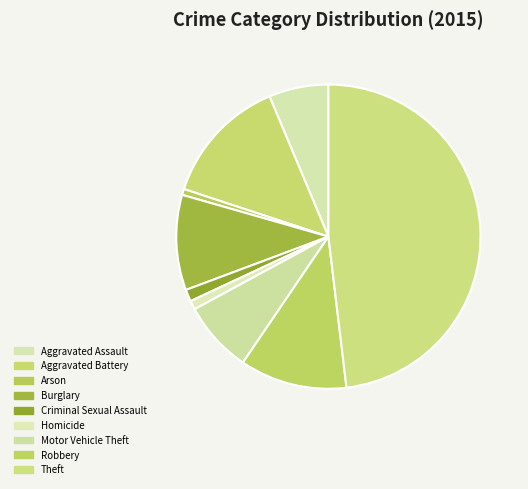

What percentage is the Arson slice, to the nearest percent?

1%